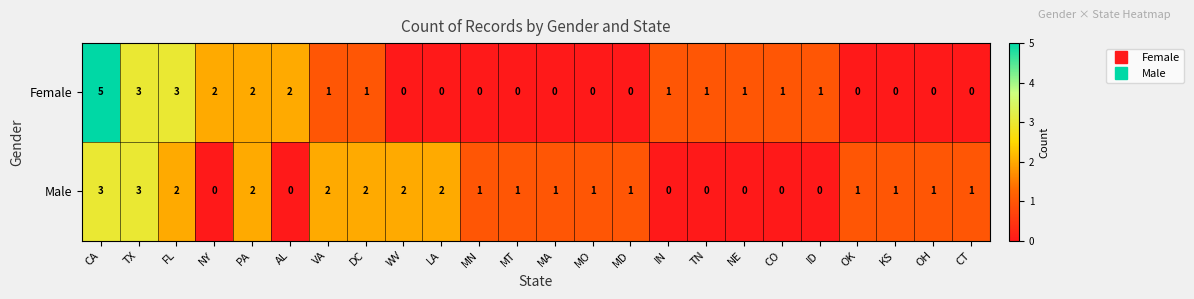

How many values in Female are above zero?

13